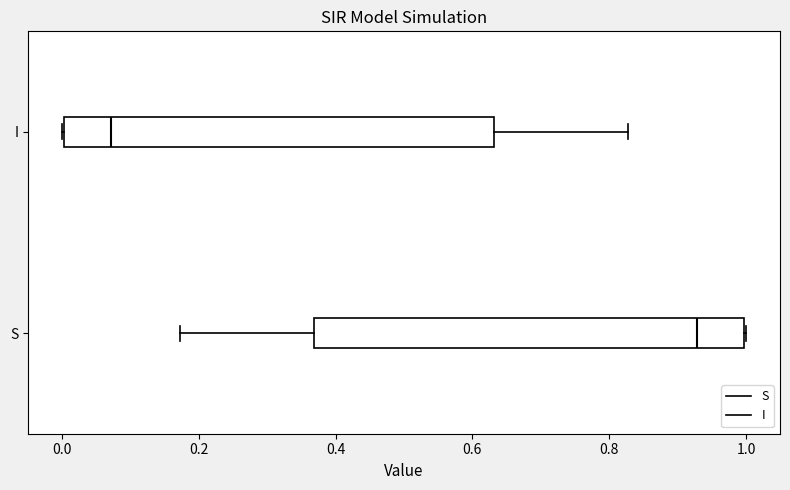

Reading bottom to top, transcribe this box plot: for each box, give where its median line is, the range the box spans, and where its two whiskers end, as read against the x-axis. The values are not printed on the chart, so give them approximately, as read against the axis.

S: median 0.92, box 0.36 to 1.00, whiskers 0.18 to 1.00
I: median 0.08, box 0.00 to 0.64, whiskers 0.00 to 0.82